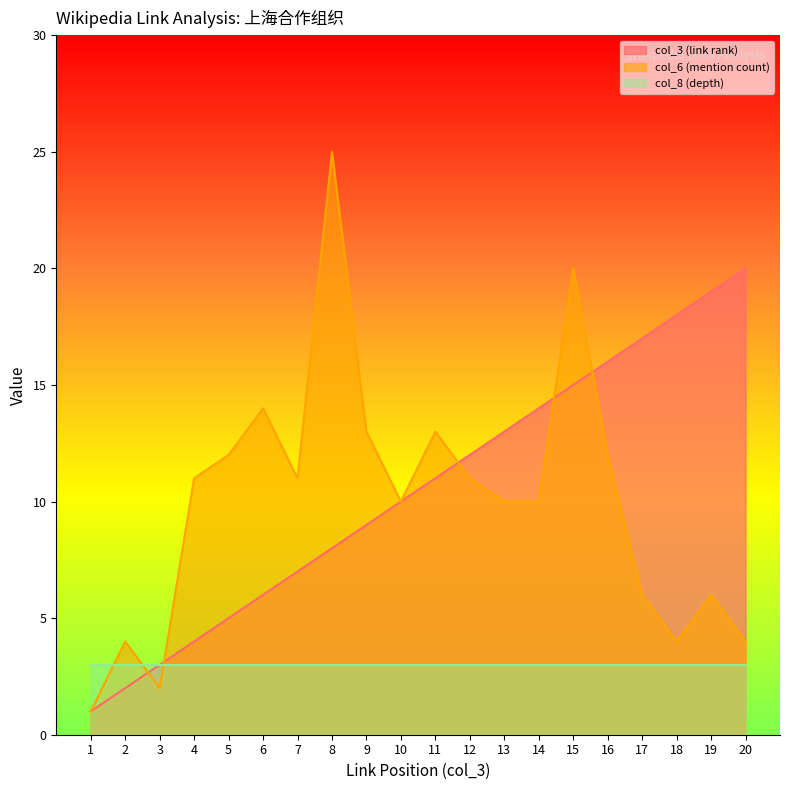

What is the difference between the highest and lowest values at 6?

11